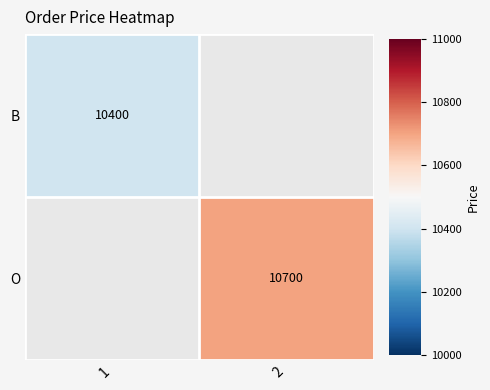

Is it true that O equals 5961 at 2?

False